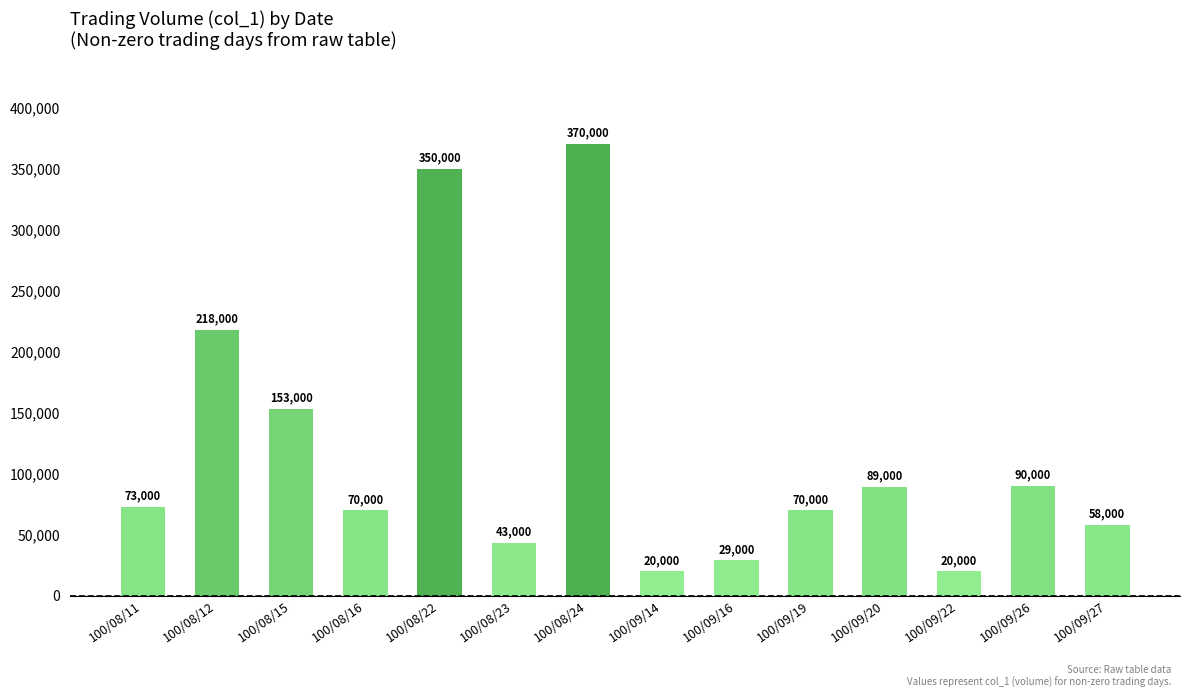

What is the label of the 11th bar from the right?

100/08/16